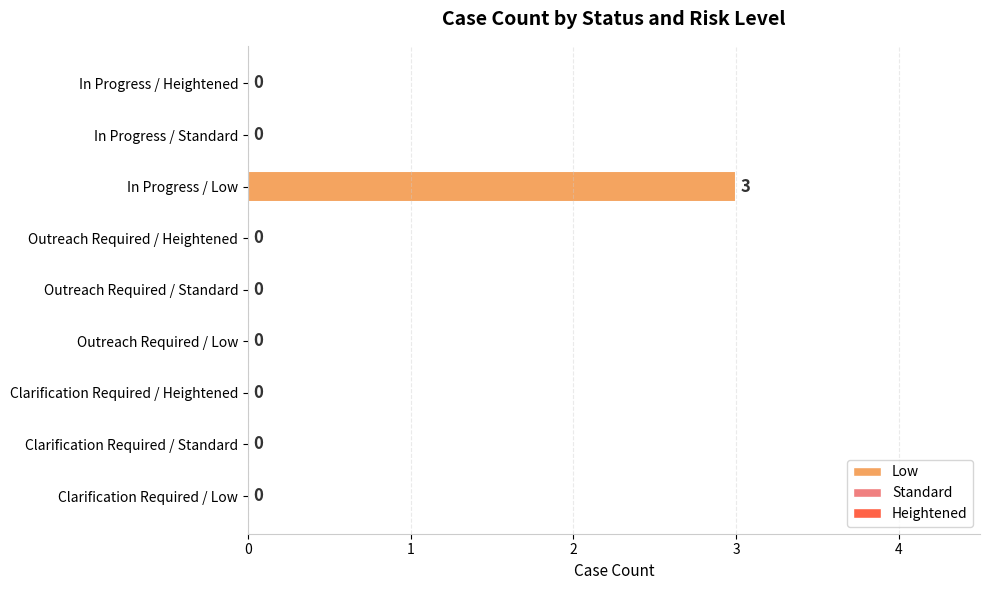

What is the greatest value displayed?

3